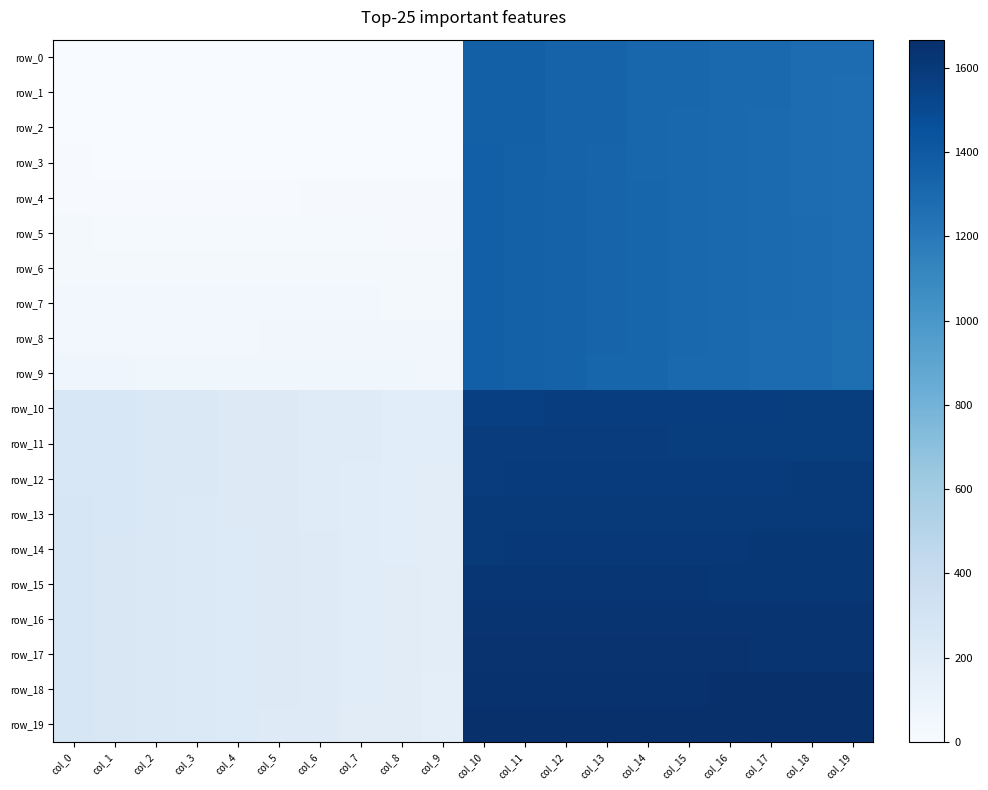

How many data points does each series have?

20